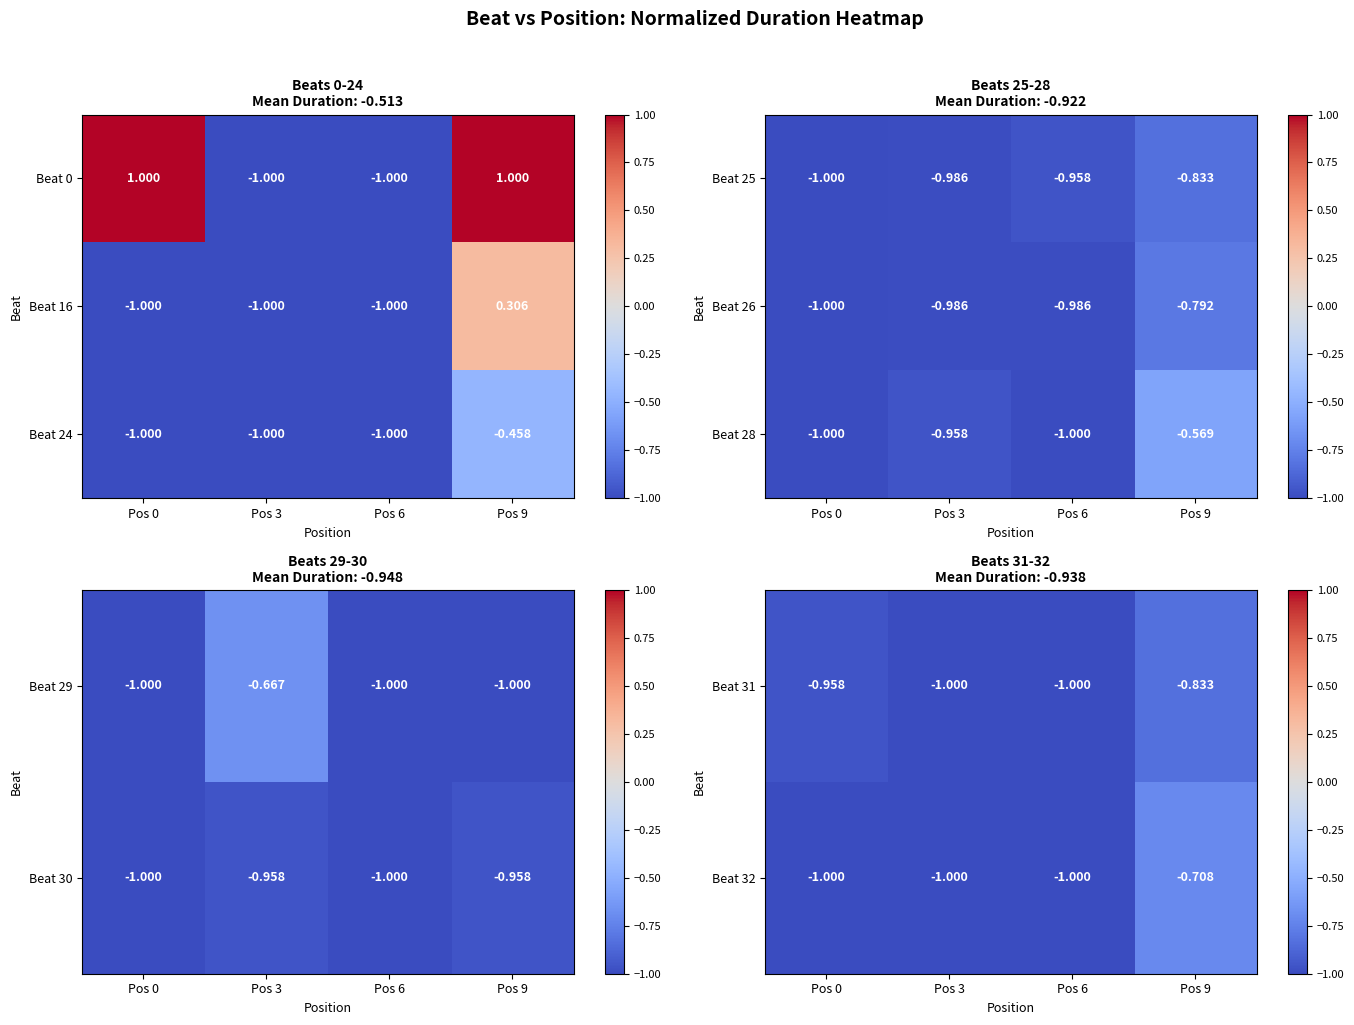

Is the value of Beat 25 at Pos 3 greater than the value of Beat 28 at Pos 3?

No